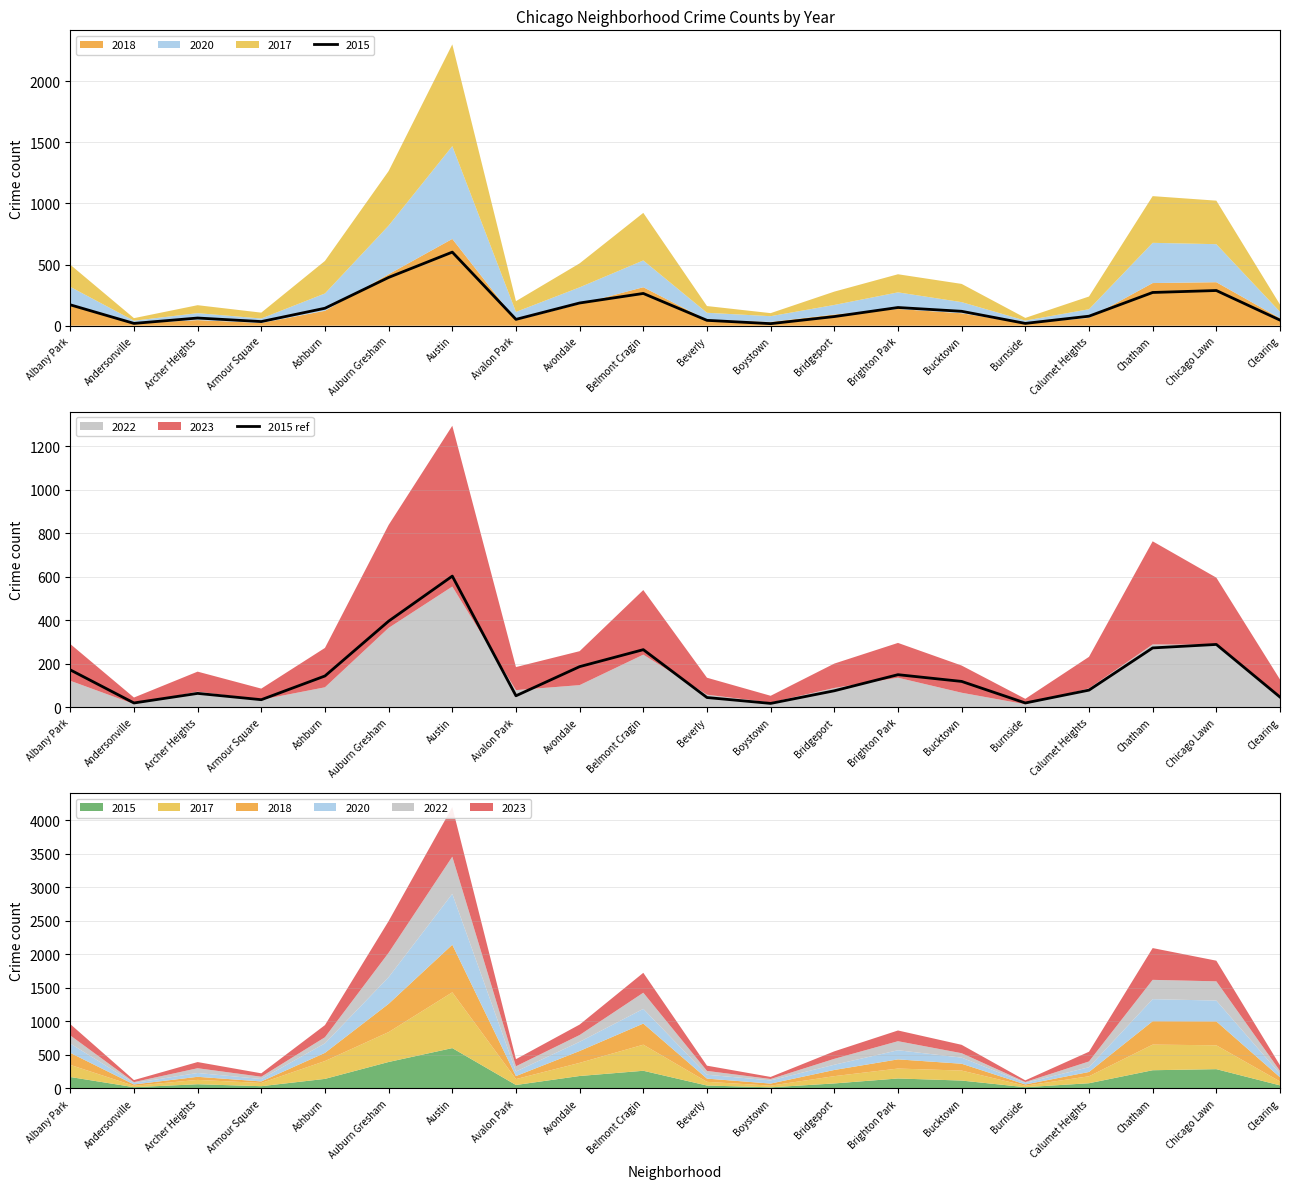

List the labels in order of value, largest first.

Austin, Auburn Gresham, Chicago Lawn, Chatham, Belmont Cragin, Avondale, Albany Park, Brighton Park, Ashburn, Bucktown, Calumet Heights, Bridgeport, Archer Heights, Avalon Park, Clearing, Beverly, Armour Square, Andersonville, Burnside, Boystown